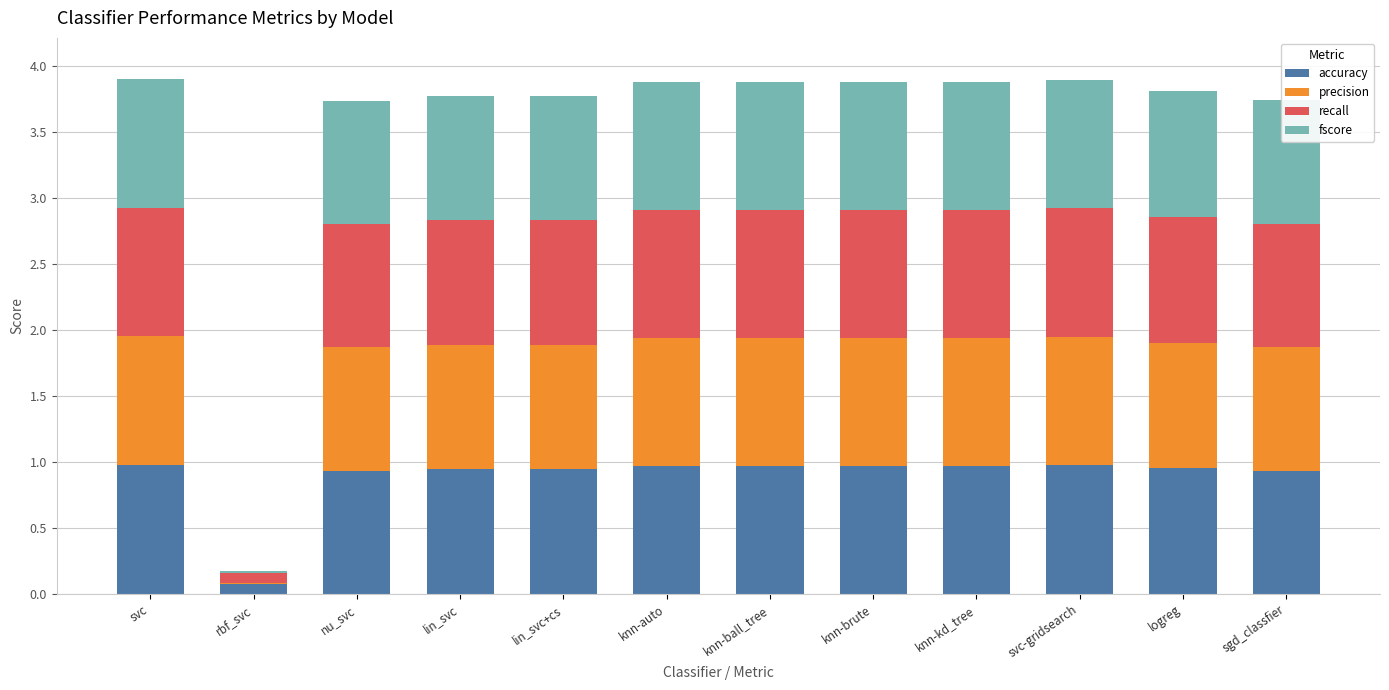

What are all the series names shown in the legend?

accuracy, precision, recall, fscore